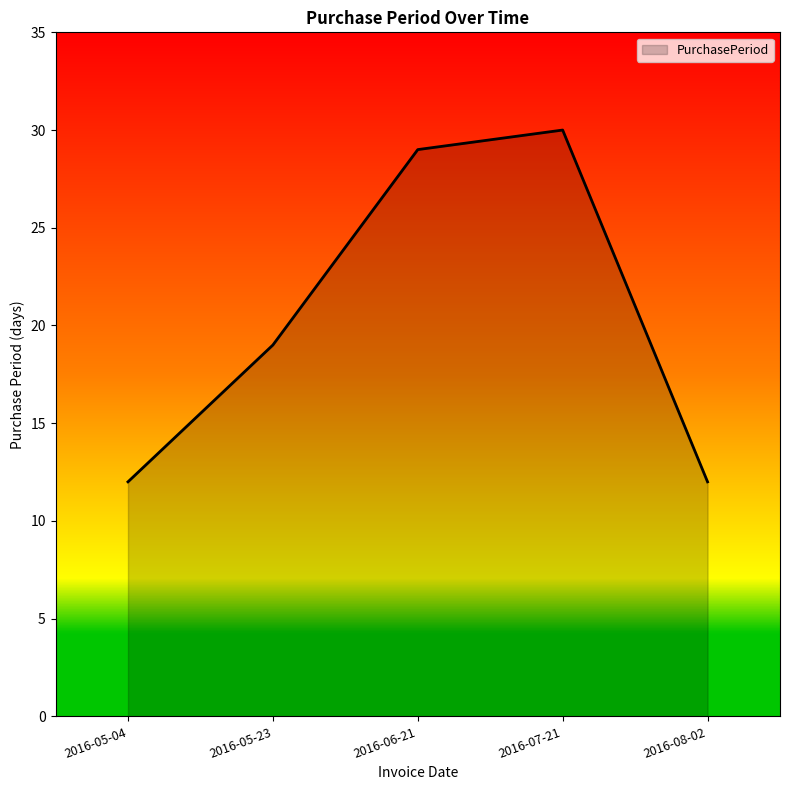

At which label is the value closest to 21?

2016-05-23